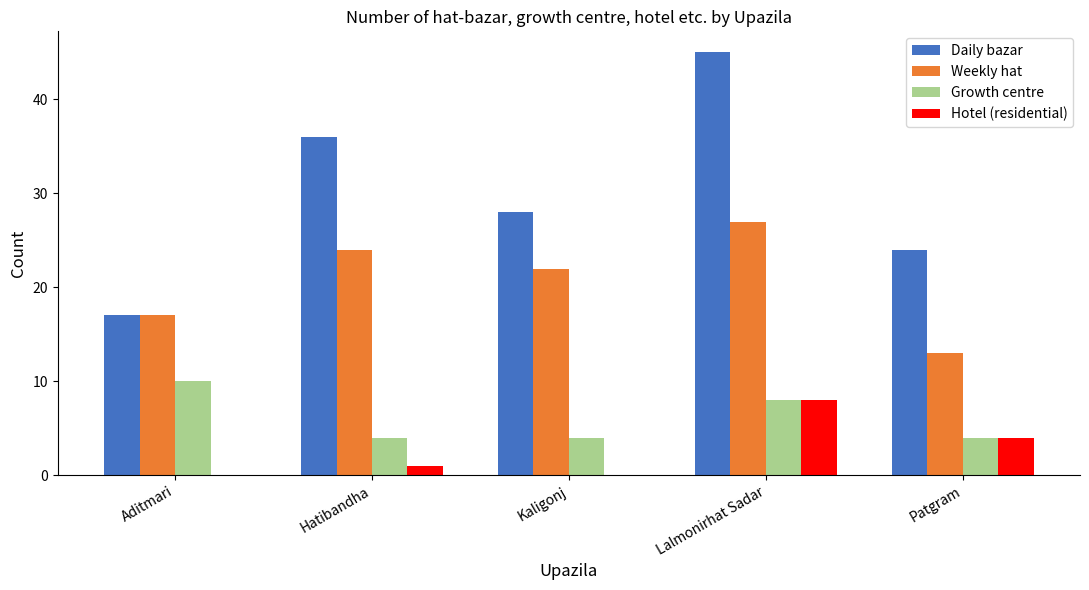

The Hotel (residential) series shows 4 at Patgram. True or false?

True